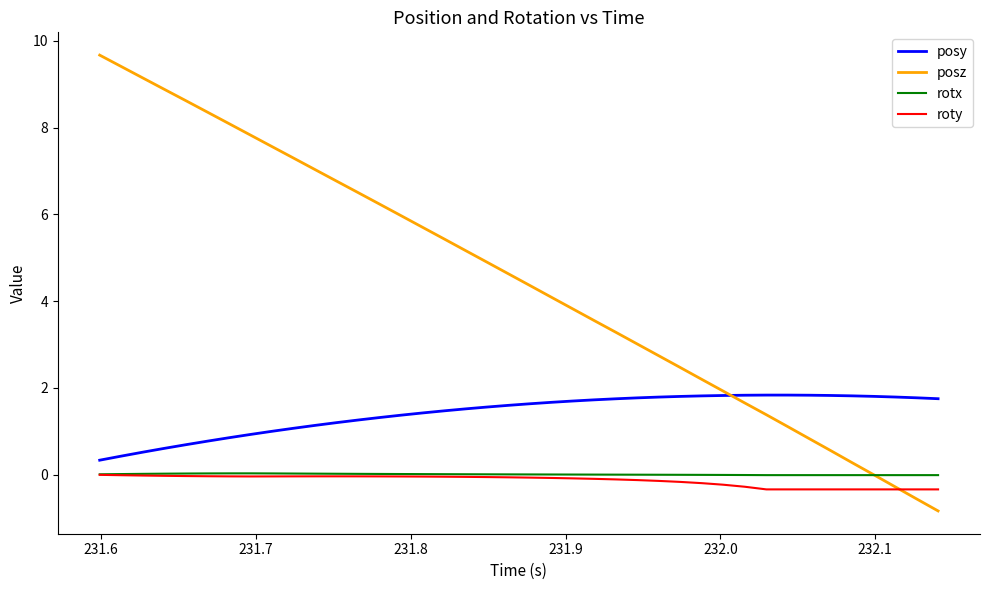

Which series has the largest total across all categories?

posz